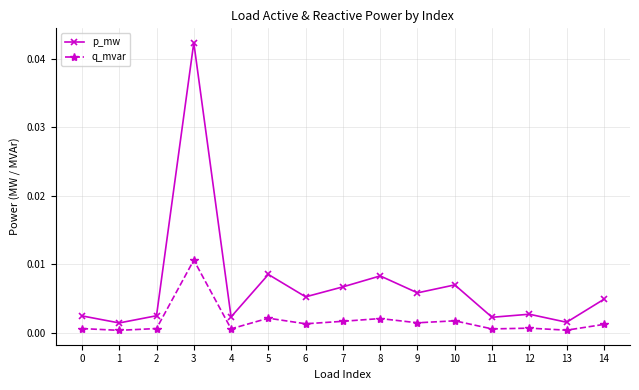

Rank the series at 8 from highest to lowest value.

p_mw, q_mvar